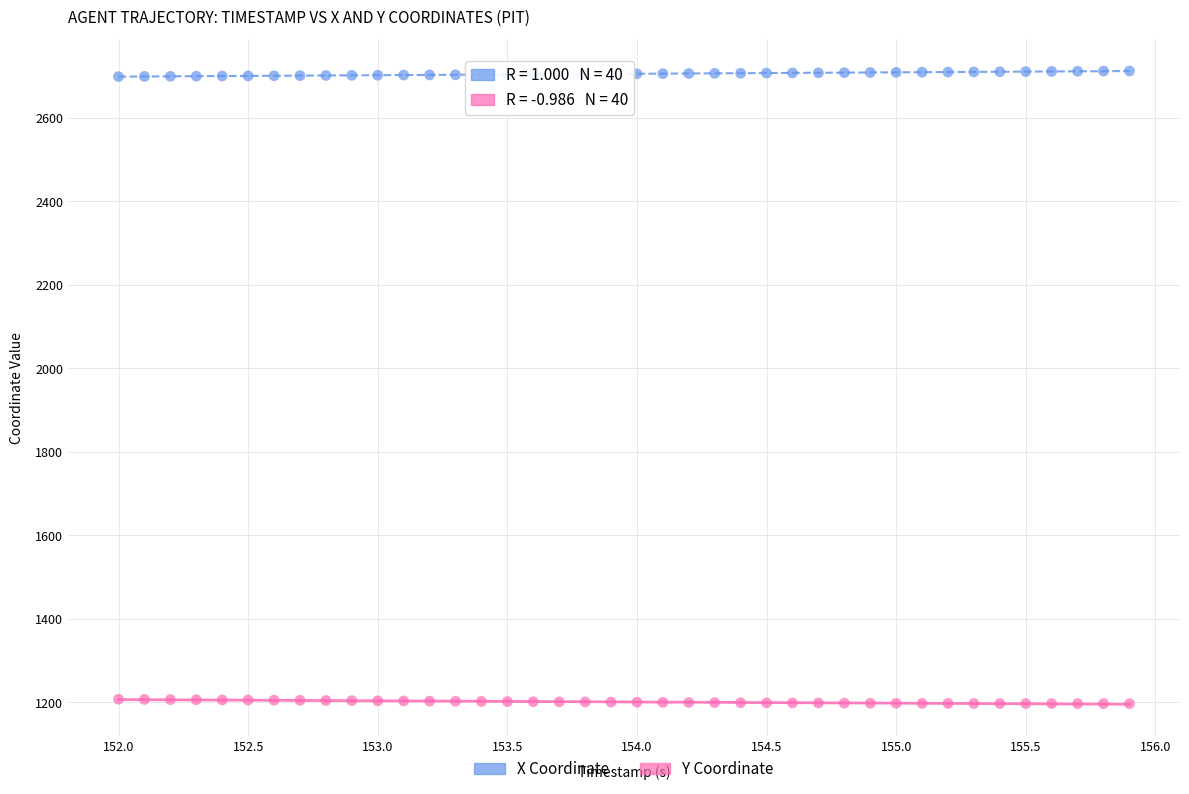

Across all data points, what is the range of Y values (max minus min)?

1514.8